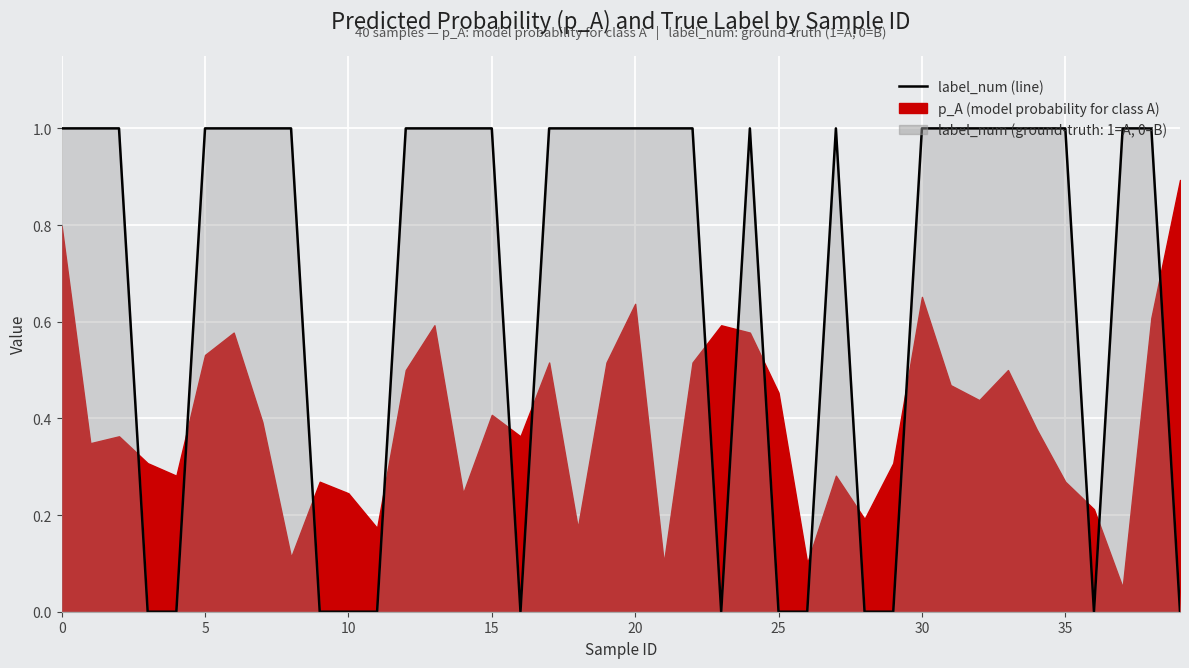

How many values are above zero?

27